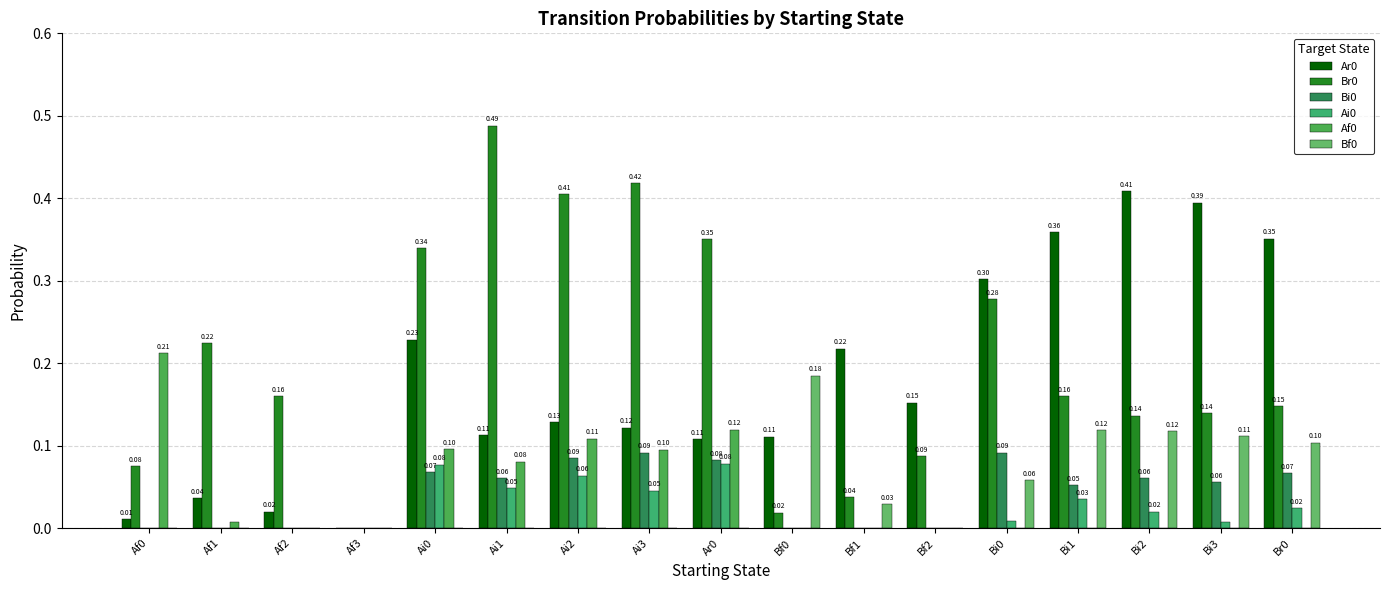

Which series has the widest spread of values?

Br0